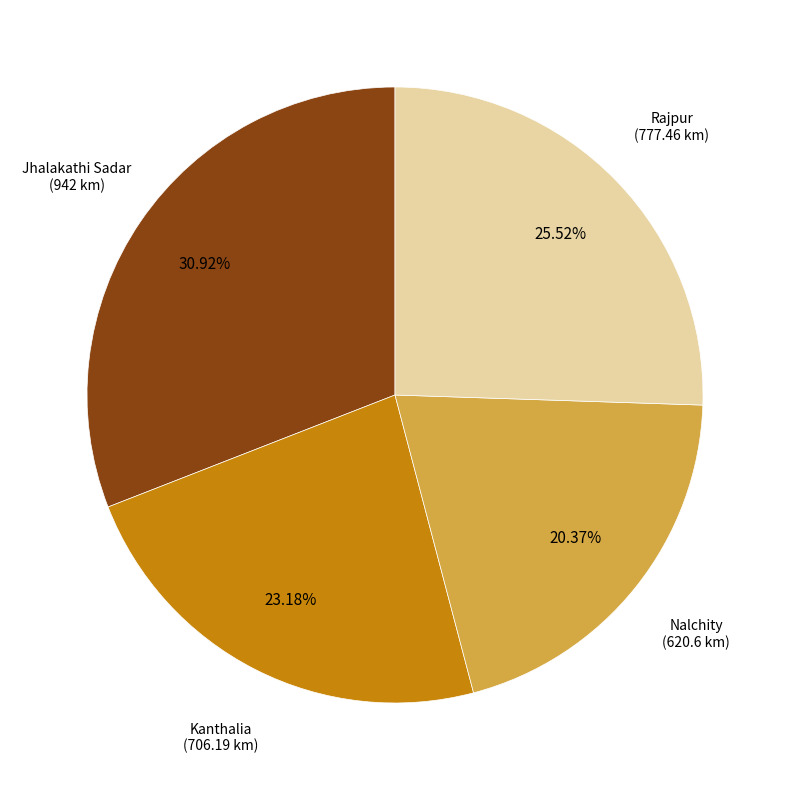

Is there any slice that represents more than half of the pie?

No